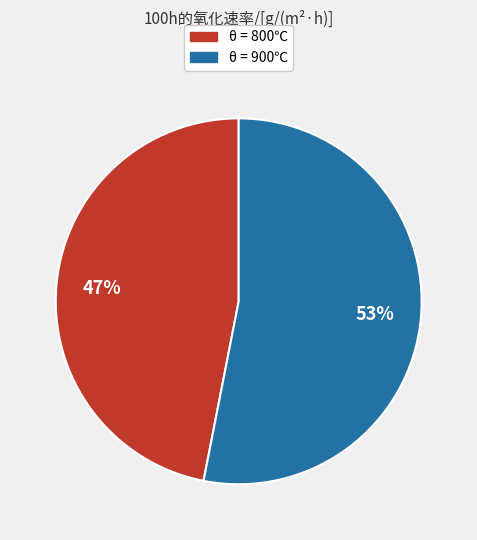

The θ = 900℃ slice represents 53% of the pie. True or false?

True